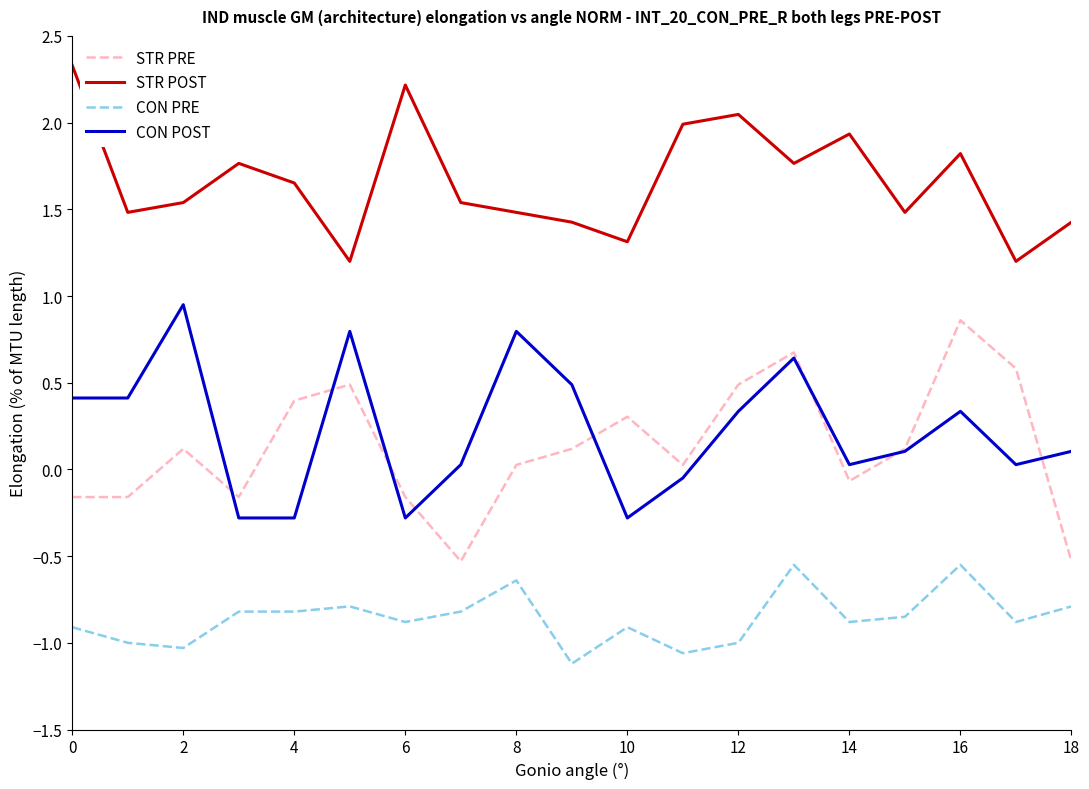

Which series has the widest spread of values?

STR PRE